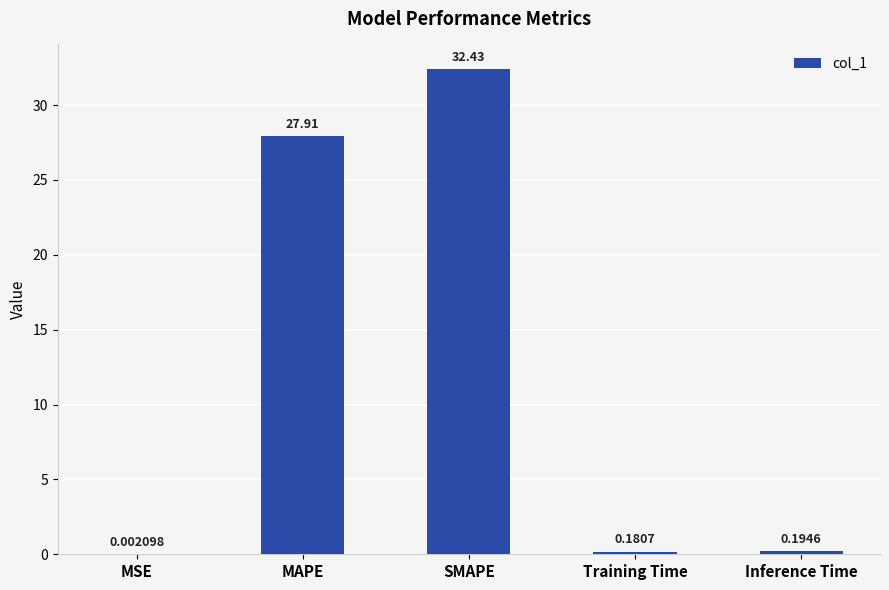

What is the change in value from MSE to MAPE?

+27.9